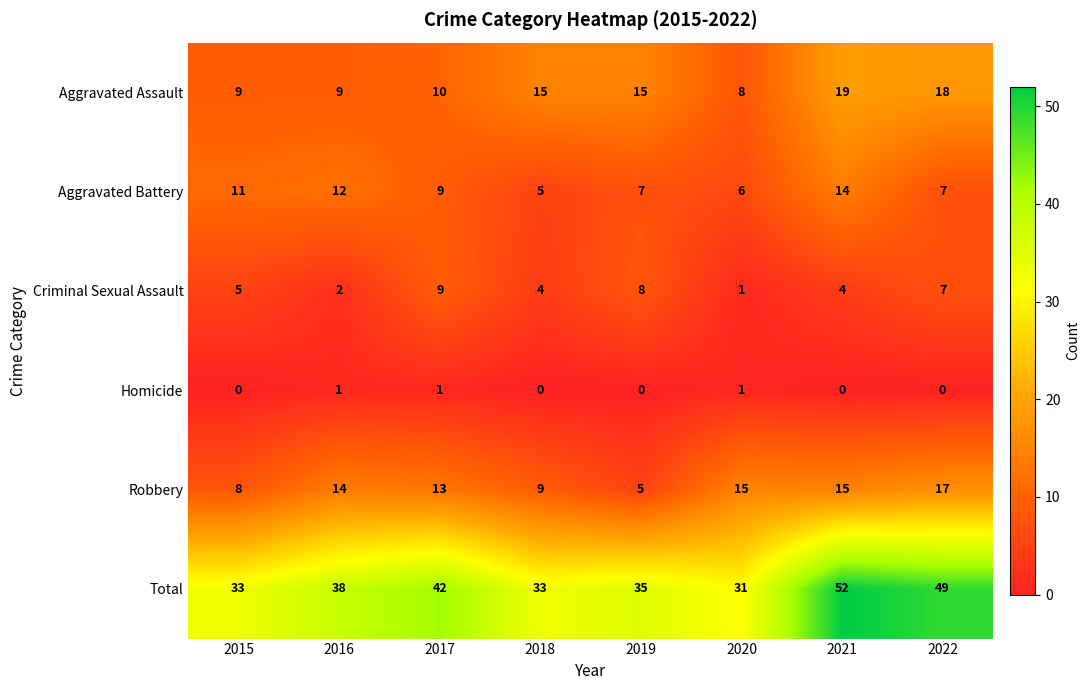

At how many categories does at least one series exceed 3?

8